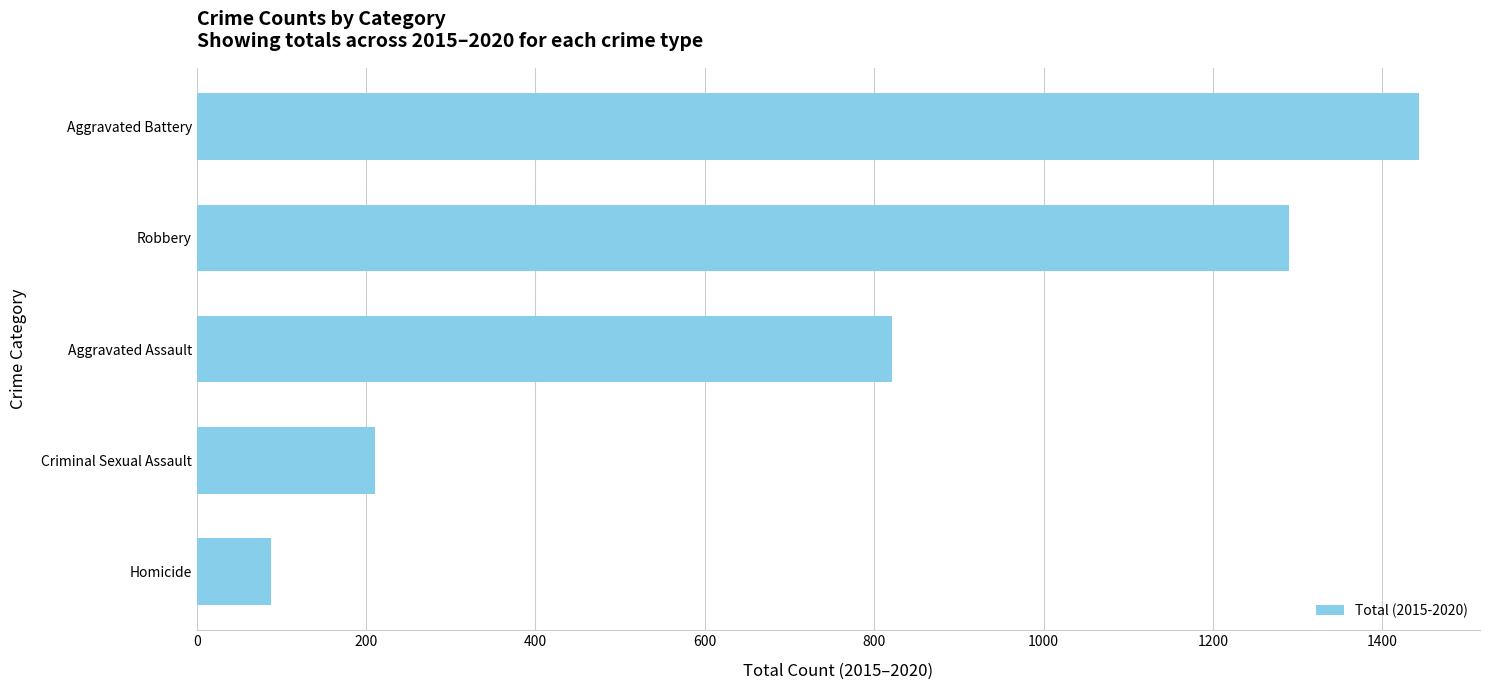

Reading bottom to top, list all the values displayed in this chart.

88	210	821	1290	1443